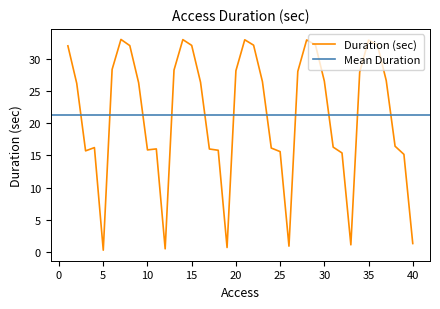

True or false: there are more than 2 points higher than both neighbors.

True